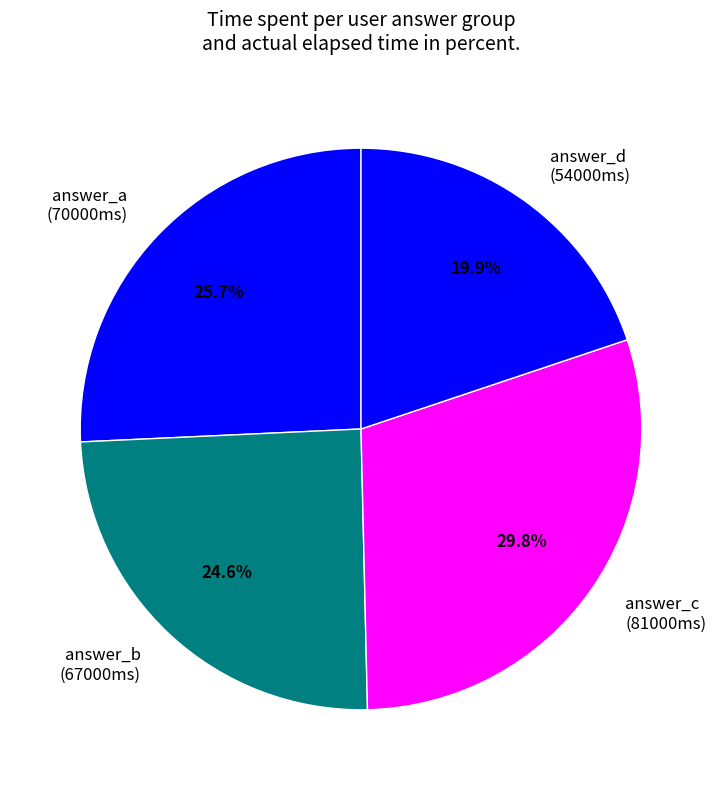

Which category has the biggest portion of the pie?

answer_c (81000ms)